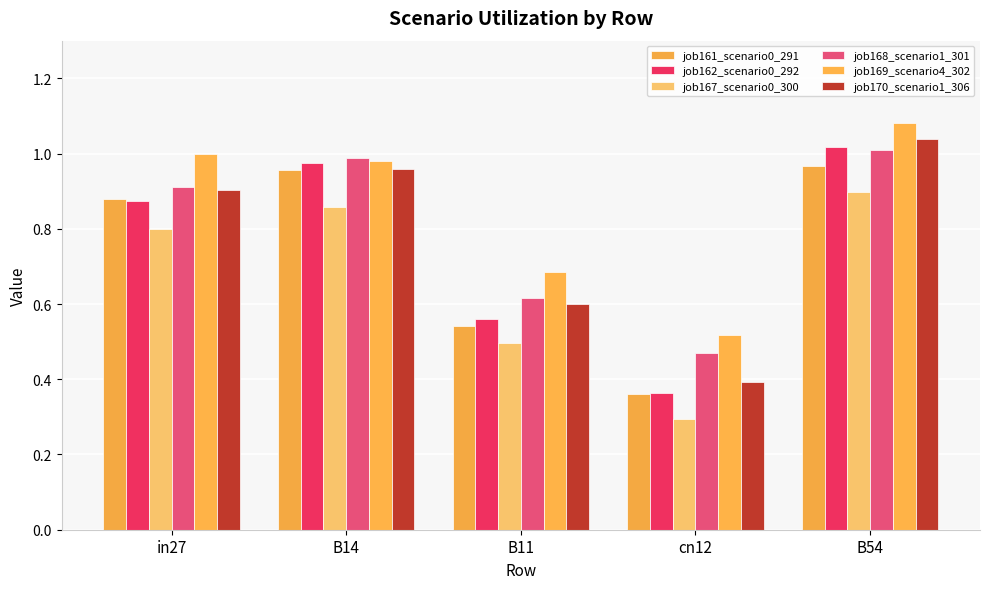

What is the value of the job162_scenario0_292 bar at the 1st from the left?

0.9